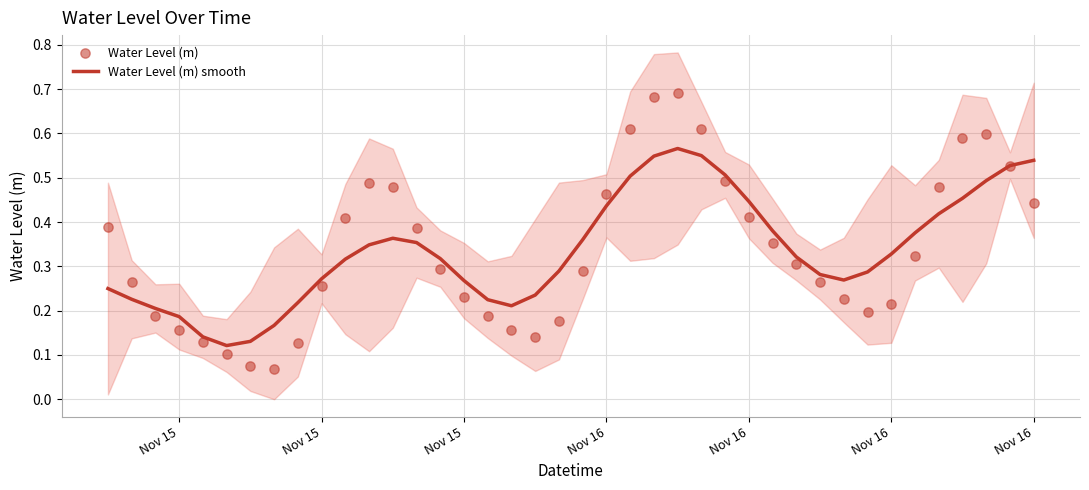

At how many categories does at least one series exceed 0?

40